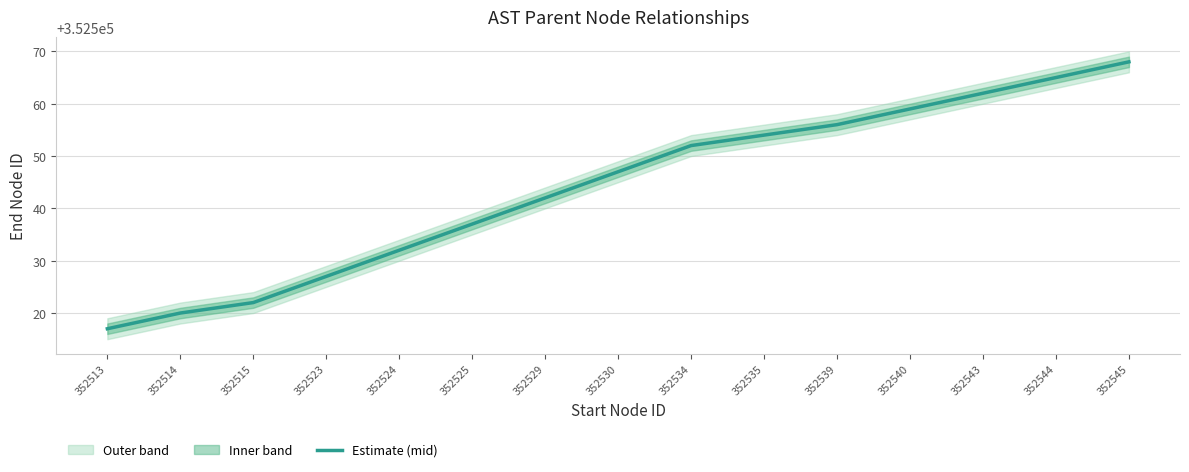

Is it true that the value at 352514 is 493060?

False